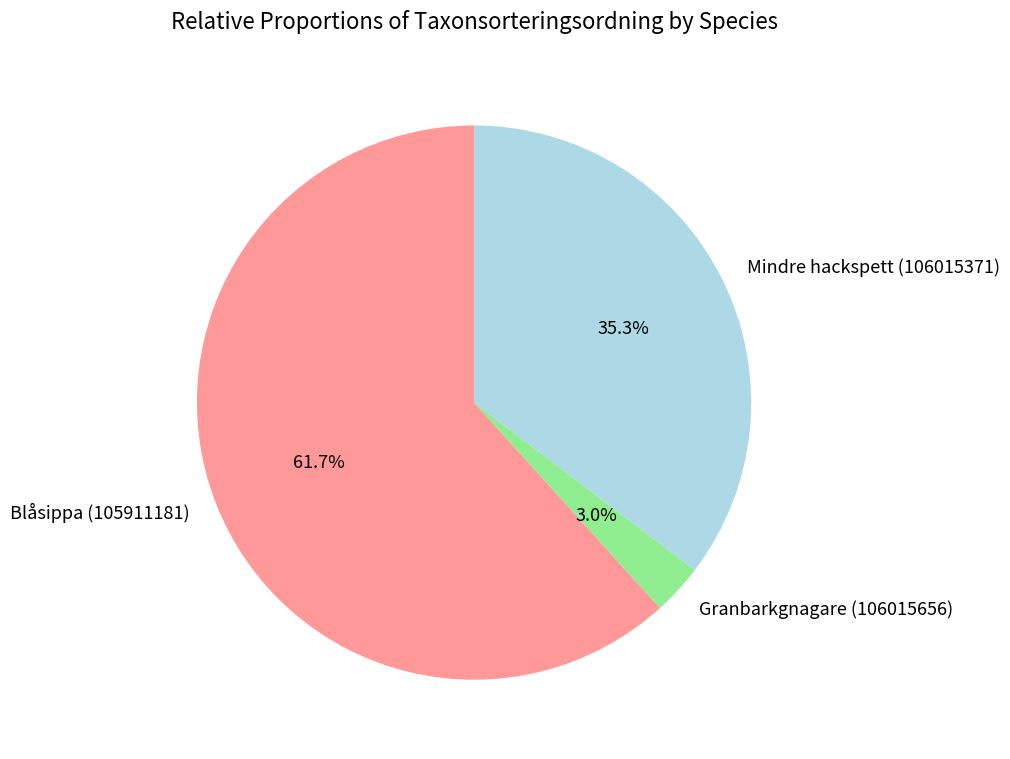

Between Mindre hackspett (106015371) and Granbarkgnagare (106015656), which is larger?

Mindre hackspett (106015371)